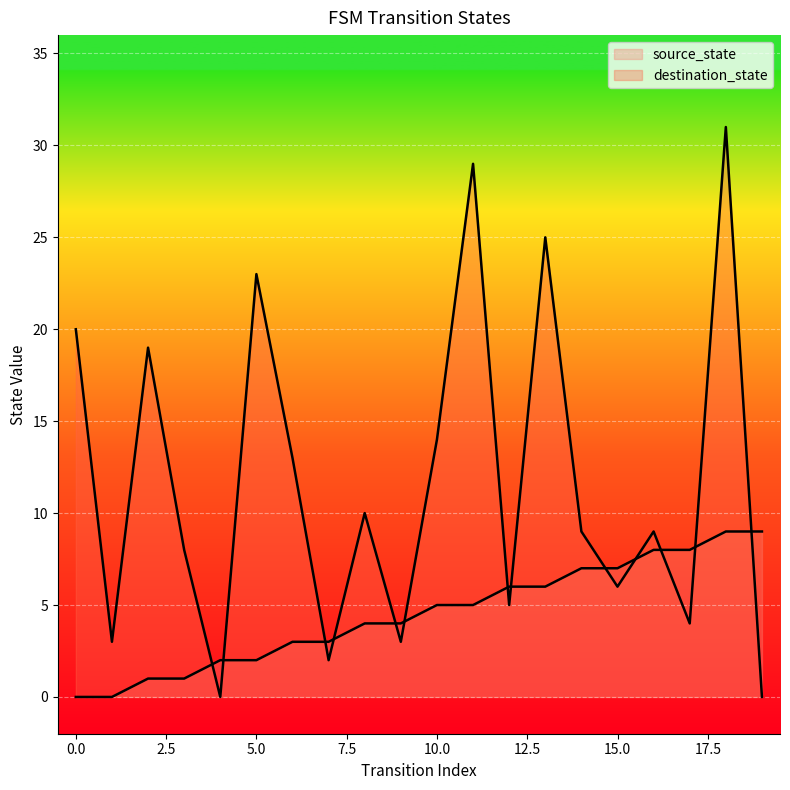

At which category is the sum across all series the highest?

18